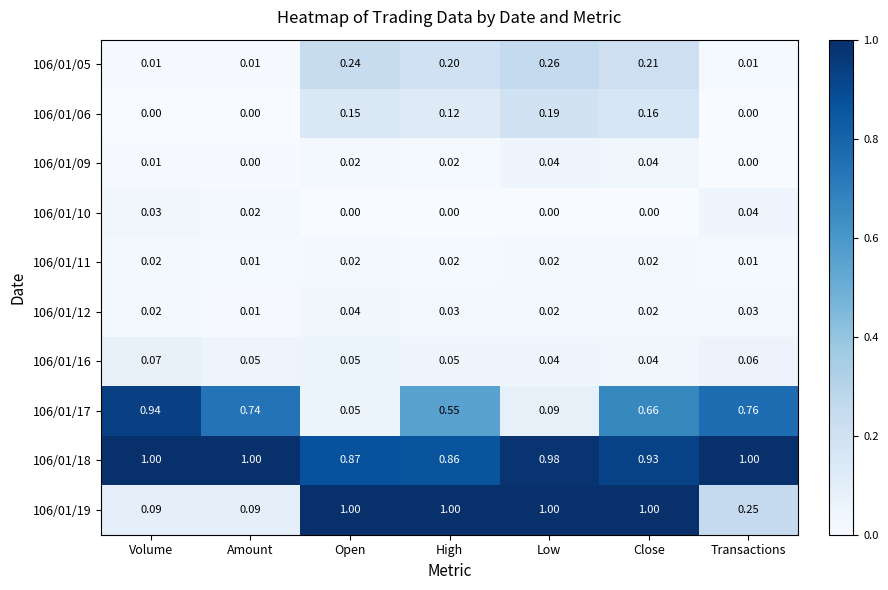

Which category has the highest value in the 106/01/06 series?

Low